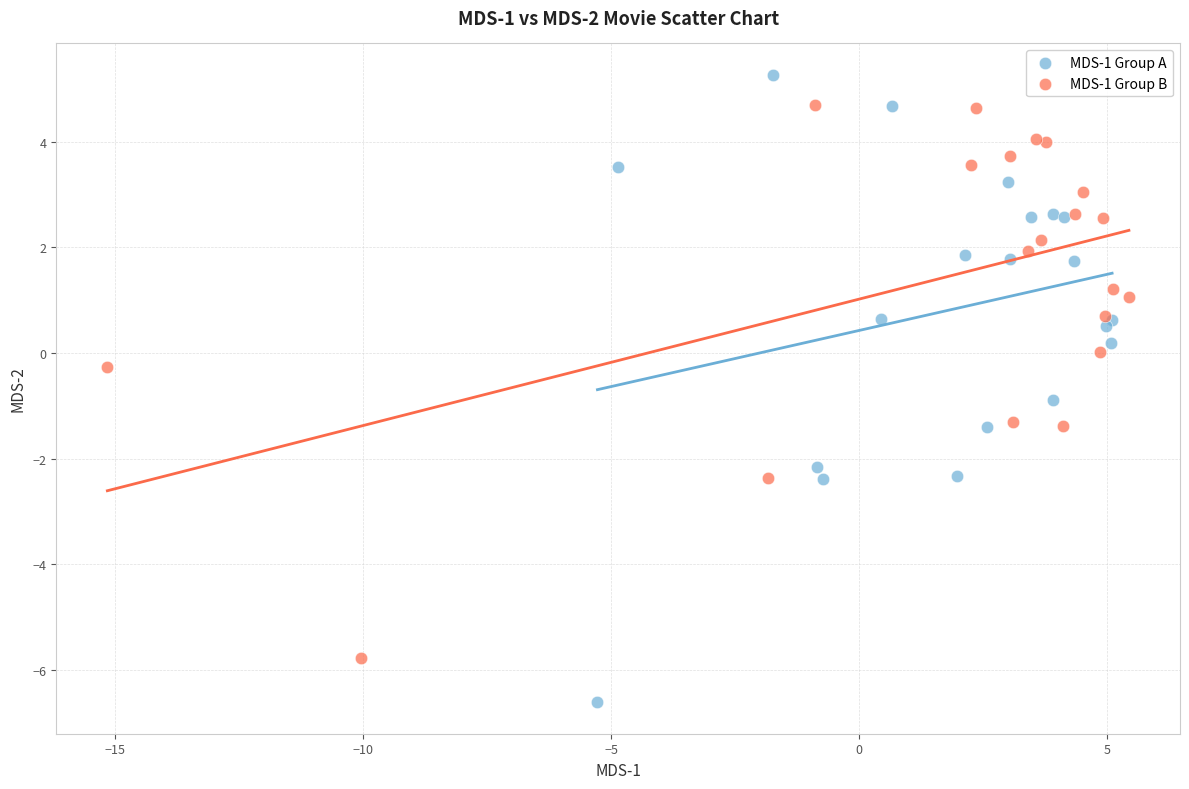

Which series contains the lowest Y value?

MDS-1 Group A